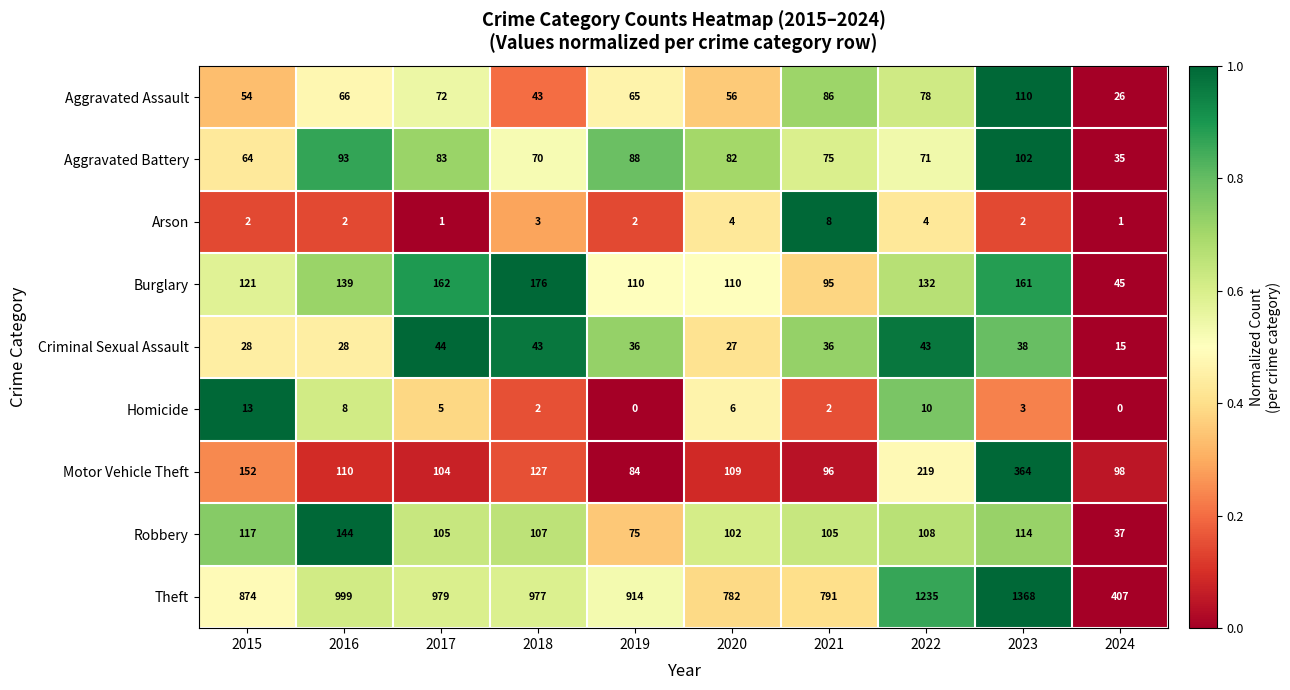

Which series has the widest spread of values?

Theft